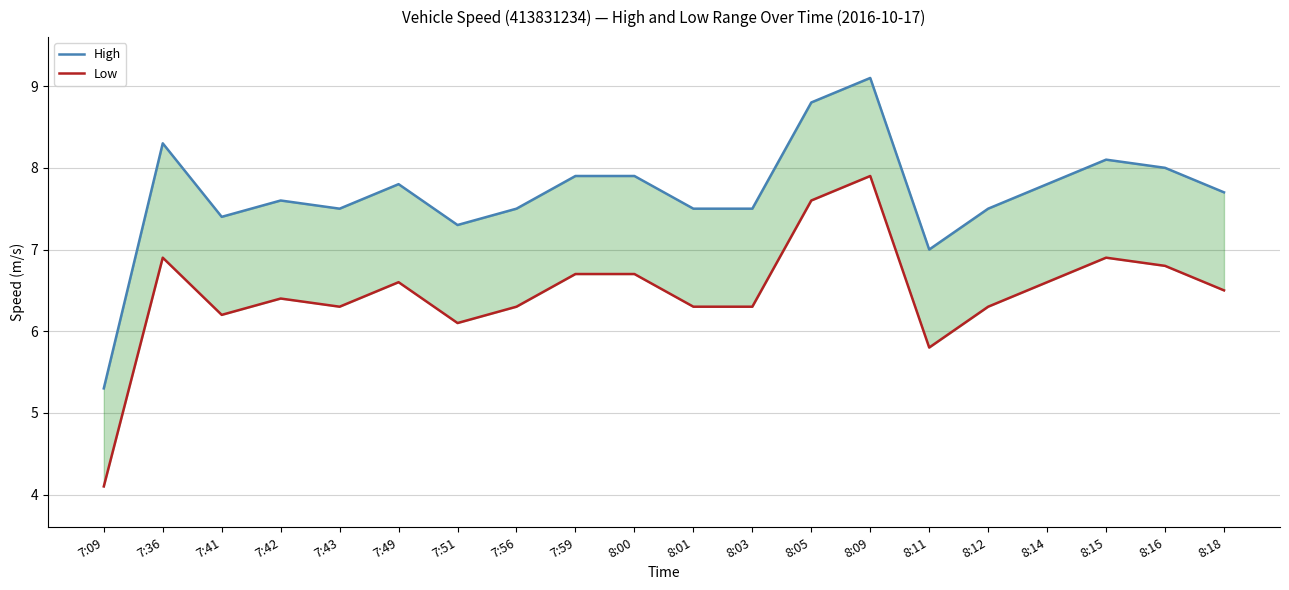

Which has a higher value, 8:05 or 7:59?

8:05